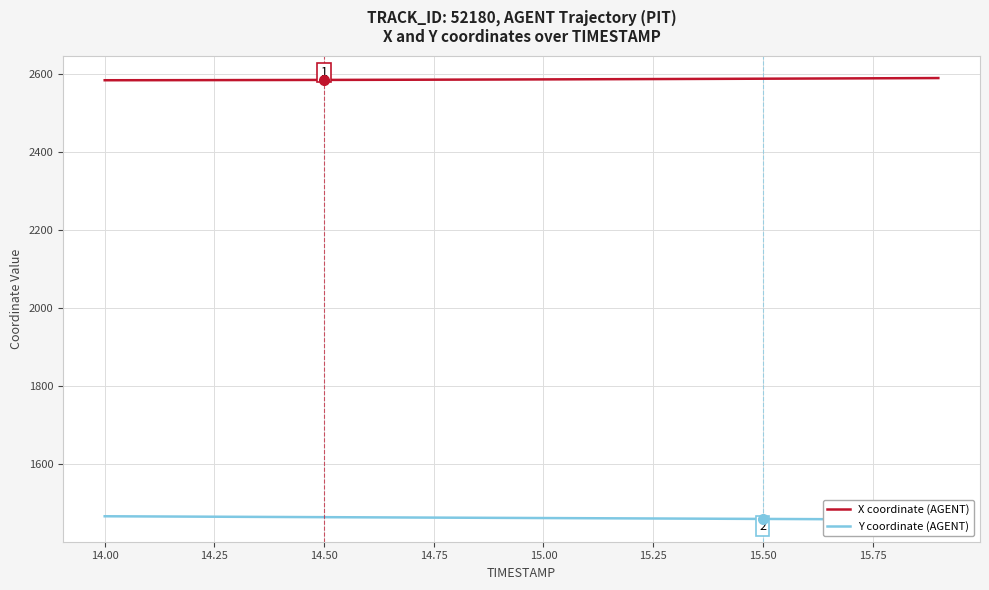

Reading left to right, what are all the values shown in this chart?

X coordinate (AGENT): 2583.6	2583.8	2583.9	2584.1	2584.2	2584.5	2584.7	2584.9	2585.2	2585.5	2585.8	2586.2	2586.5	2586.8	2587.2	2587.6	2588.0	2588.4	2588.8	2589.2
Y coordinate (AGENT): 1466.5	1466.0	1465.6	1465.1	1464.7	1464.2	1463.8	1463.3	1462.8	1462.4	1462.0	1461.5	1461.0	1460.6	1460.1	1459.7	1459.2	1458.8	1458.3	1457.9